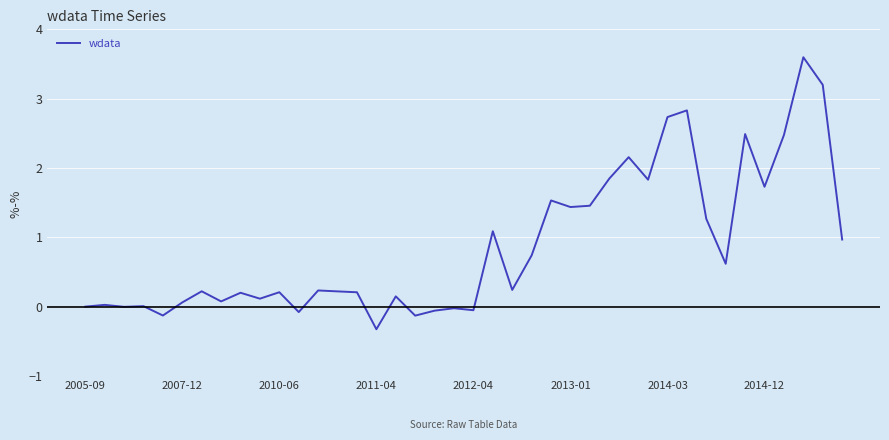

What is the greatest value displayed?

3.6